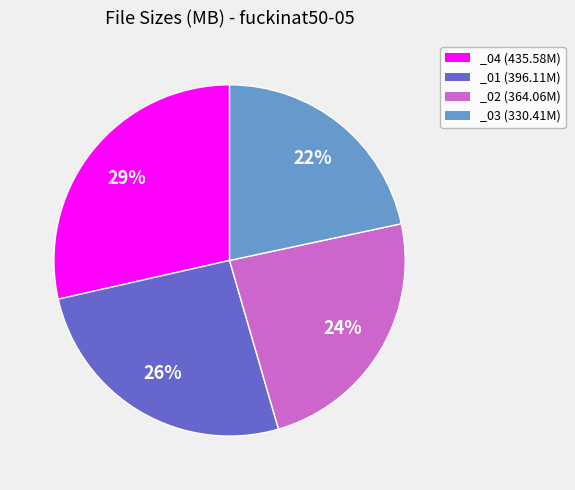

Between _02 (364.06M) and _03 (330.41M), which is larger?

_02 (364.06M)